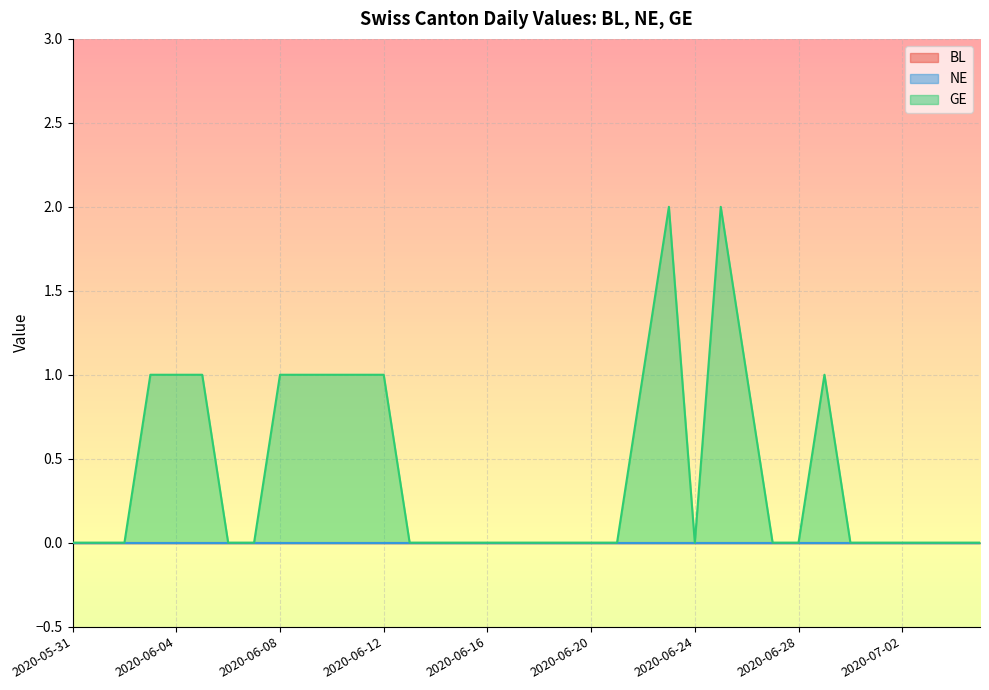

True or false: GE and BL cross at least once.

False